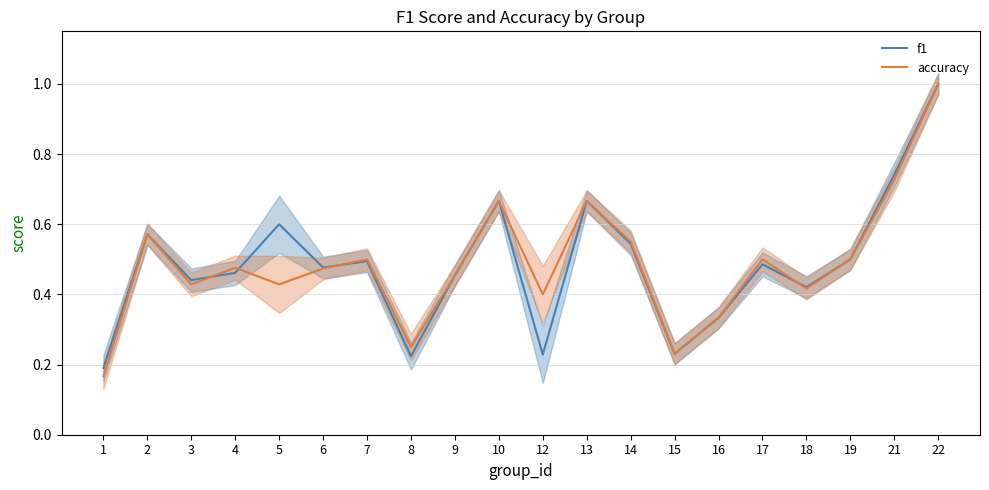

Reading left to right, transcribe all the data shown in this chart.

f1: 1=0.2	2=0.6	3=0.4	4=0.5	5=0.6	6=0.5	7=0.5	8=0.2	9=0.5	10=0.7	12=0.2	13=0.7	14=0.5	15=0.2	16=0.3	17=0.5	18=0.4	19=0.5	21=0.7	22=1.0
accuracy: 1=0.2	2=0.6	3=0.4	4=0.5	5=0.4	6=0.5	7=0.5	8=0.2	9=0.5	10=0.7	12=0.4	13=0.7	14=0.6	15=0.2	16=0.3	17=0.5	18=0.4	19=0.5	21=0.7	22=1.0